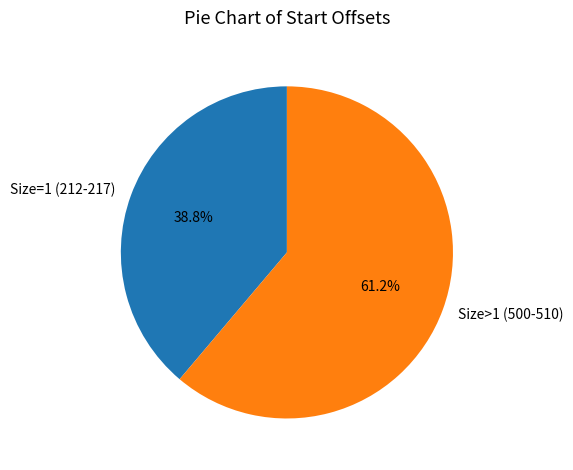

Count the number of slices in the pie.

2